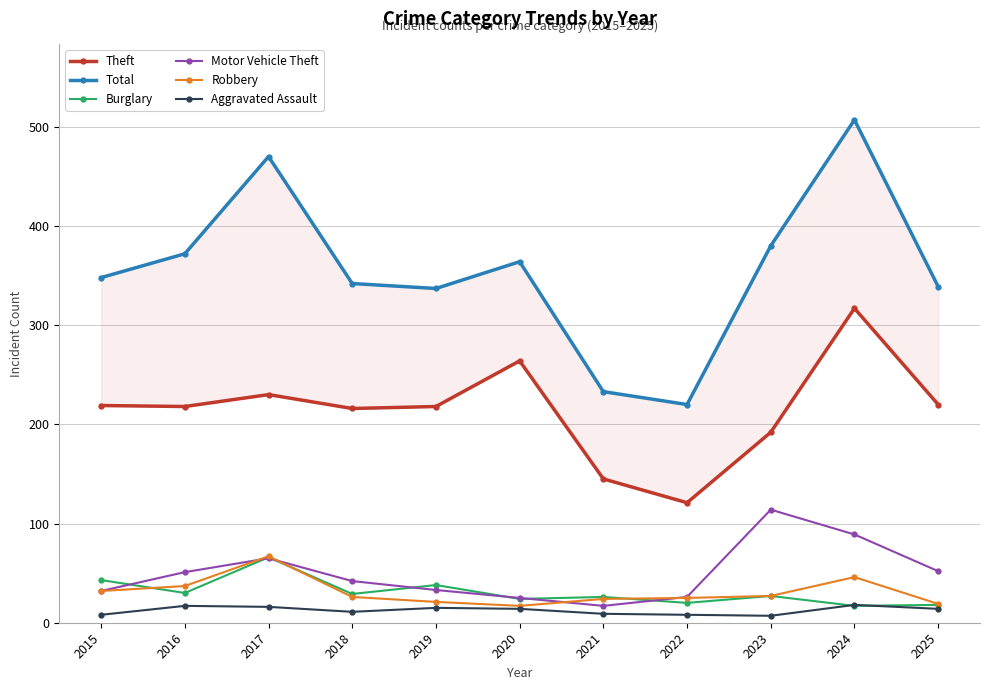

True or false: Total has more than 2 interior local peaks.

True